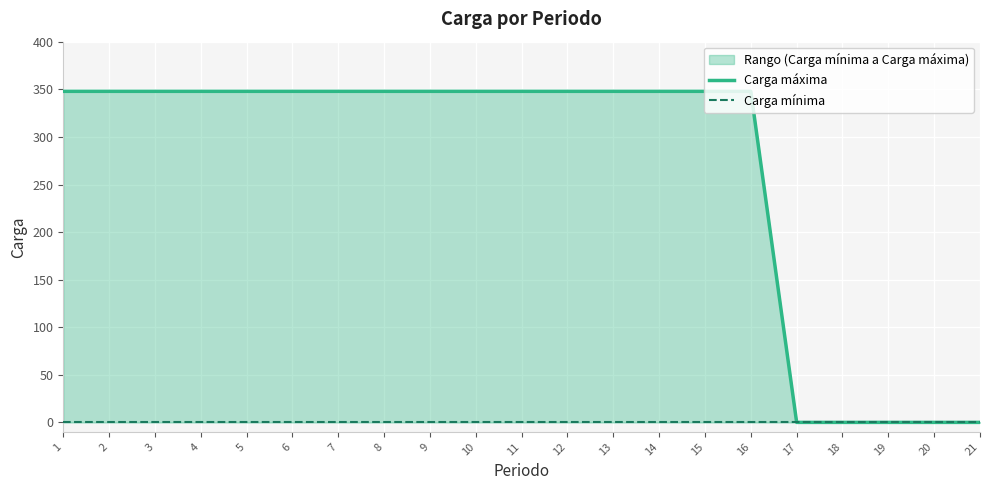

At which label is Carga máxima closest to 174?

1